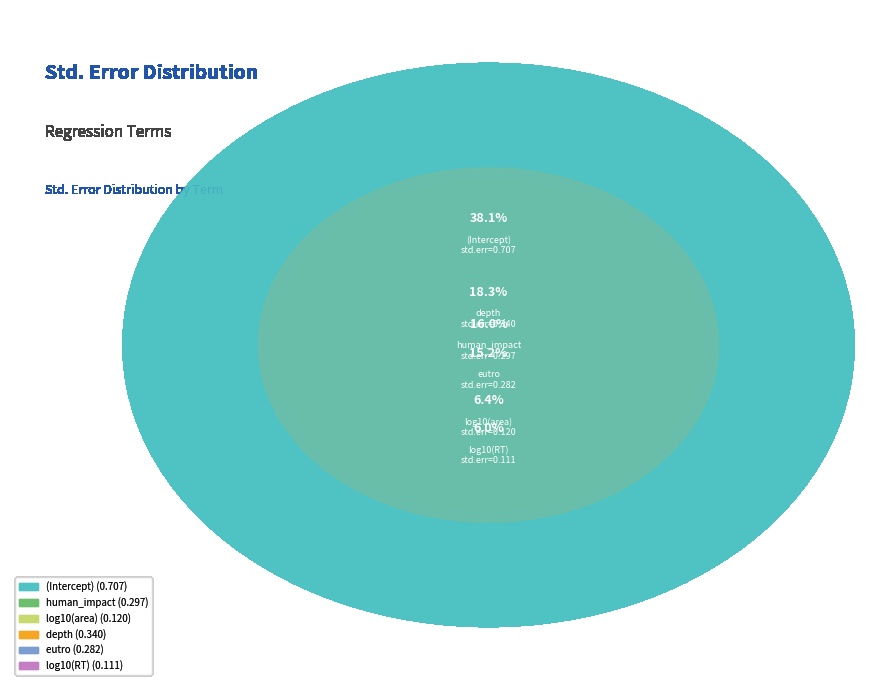

Combined, what portion of the pie is log10(RT) and log10(area)?

12.4%